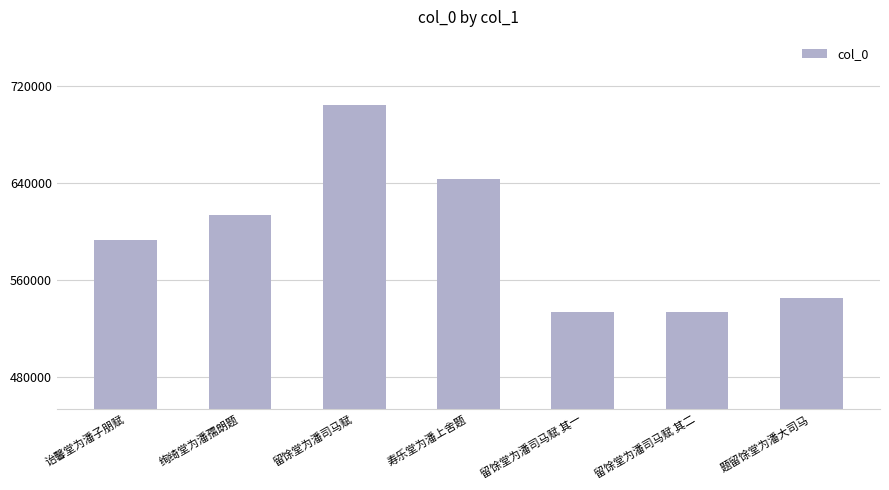

What is the value of the 6th bar from the left?

533961